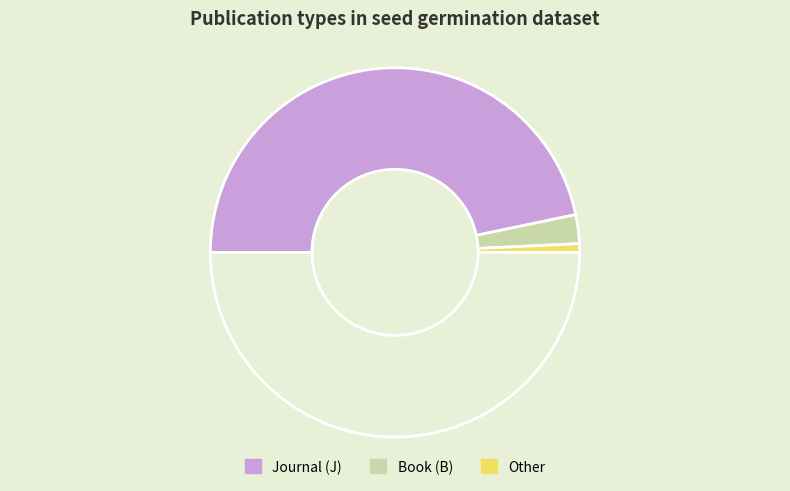

How many slices are in this pie chart?

4